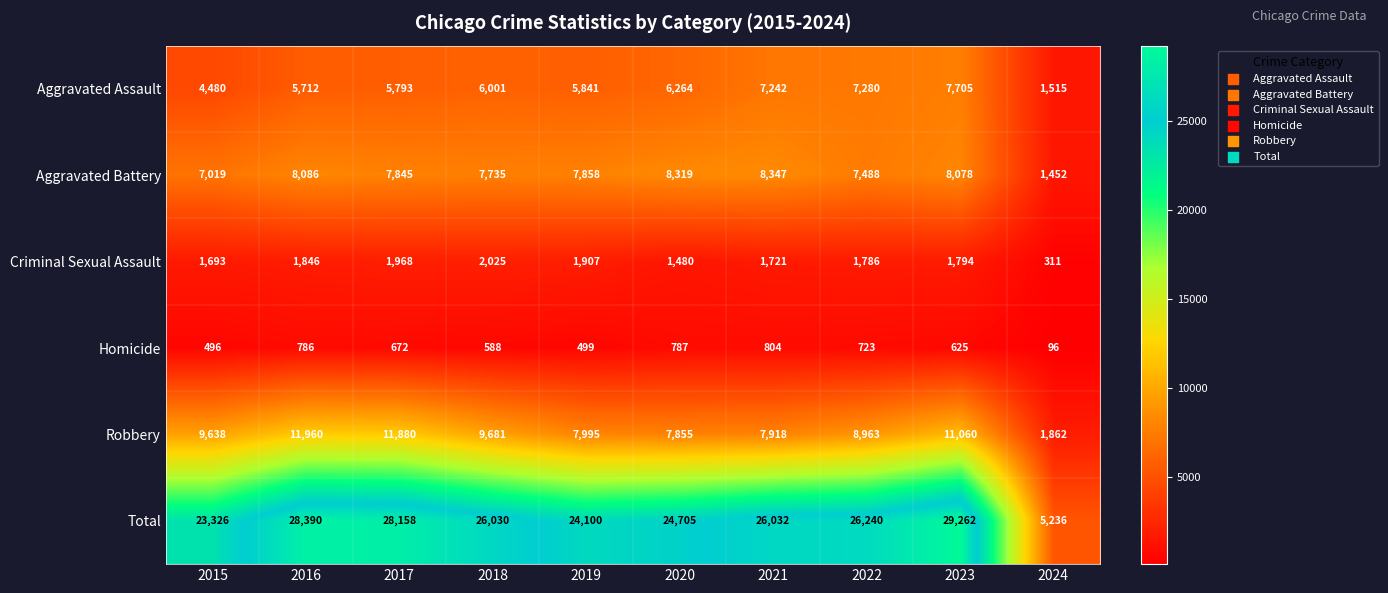

What is the spread (max minus min) of values at 2023?

28637